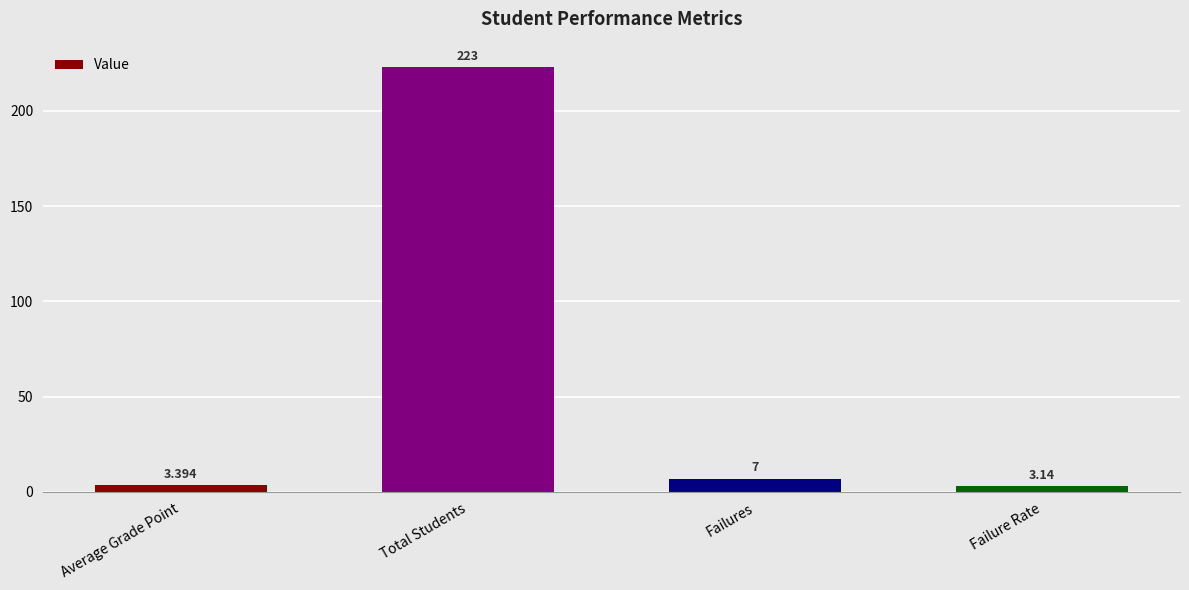

What is the difference between the values at Total Students and Failures?

216.0